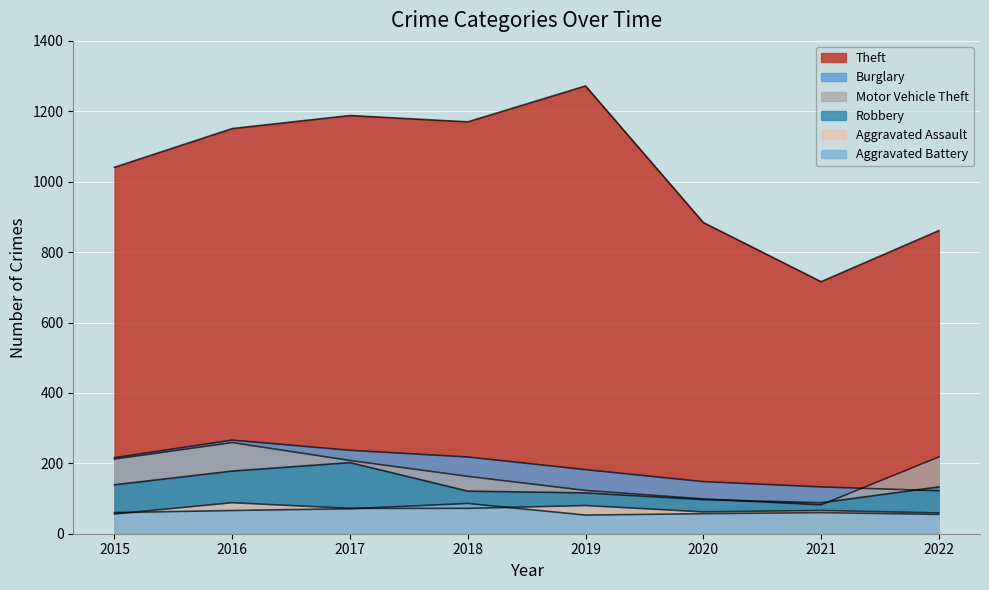

Which category has the lowest value in the Theft series?

2021